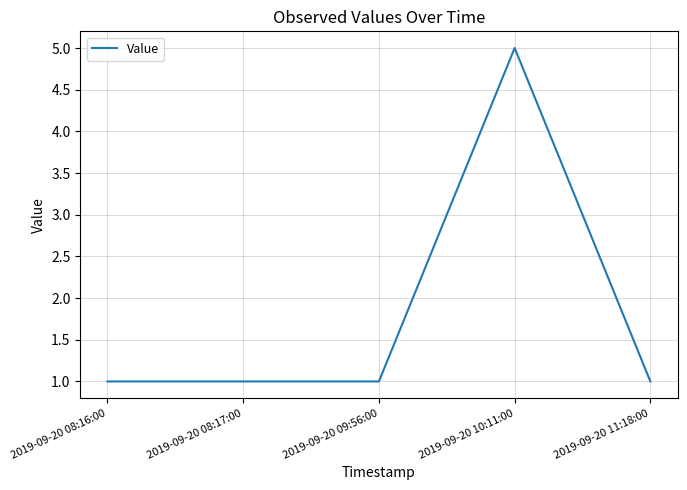

Reading right to left, extract all data points from this chart.

2019-09-20 11:18:00=1	2019-09-20 10:11:00=5	2019-09-20 09:56:00=1	2019-09-20 08:17:00=1	2019-09-20 08:16:00=1